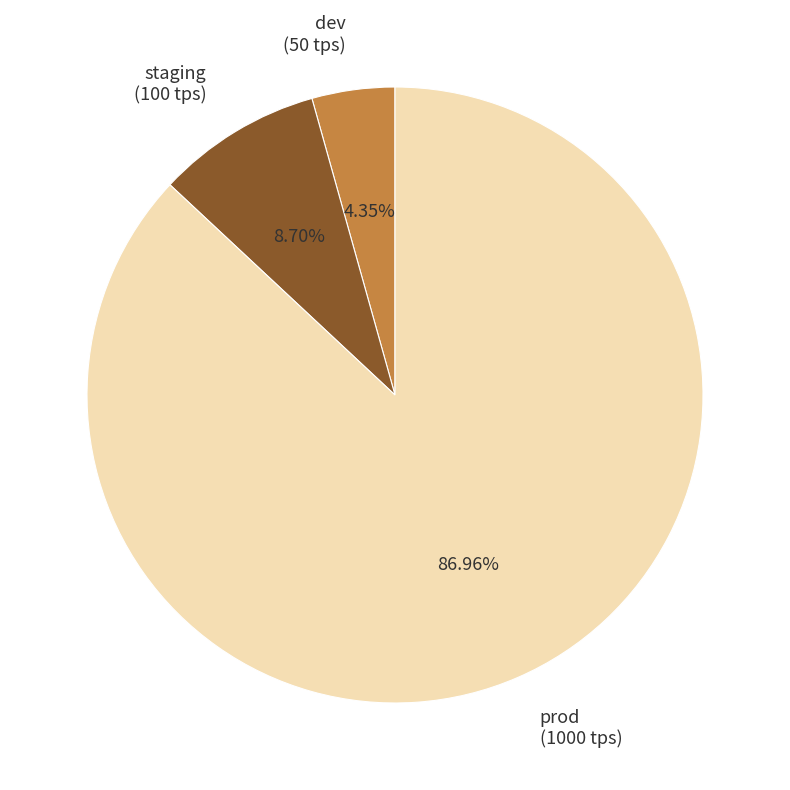

What portion of the pie excludes dev?

95.7%